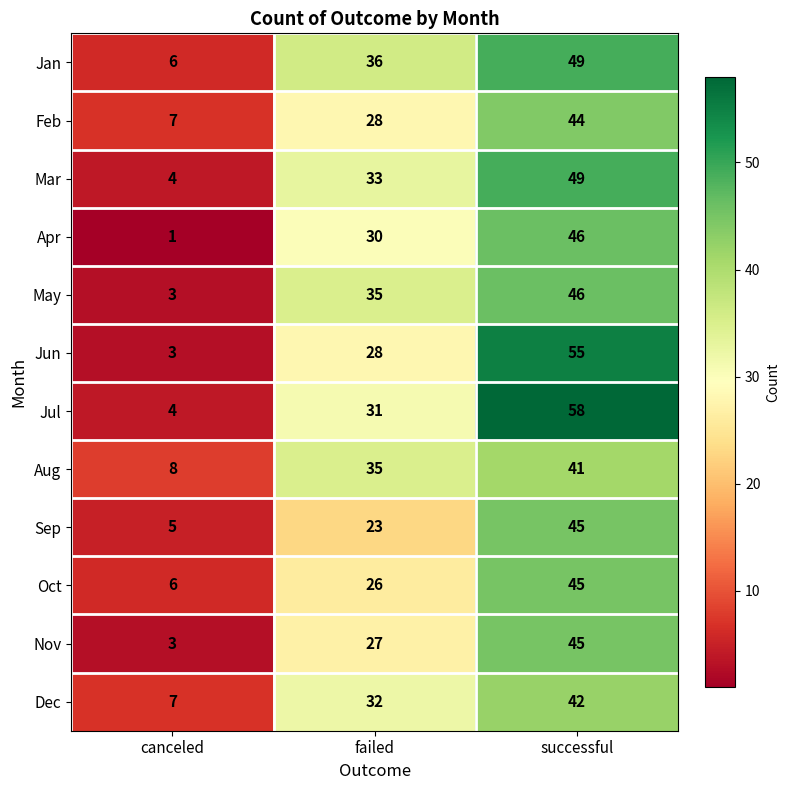

The May series shows 60 at successful. True or false?

False